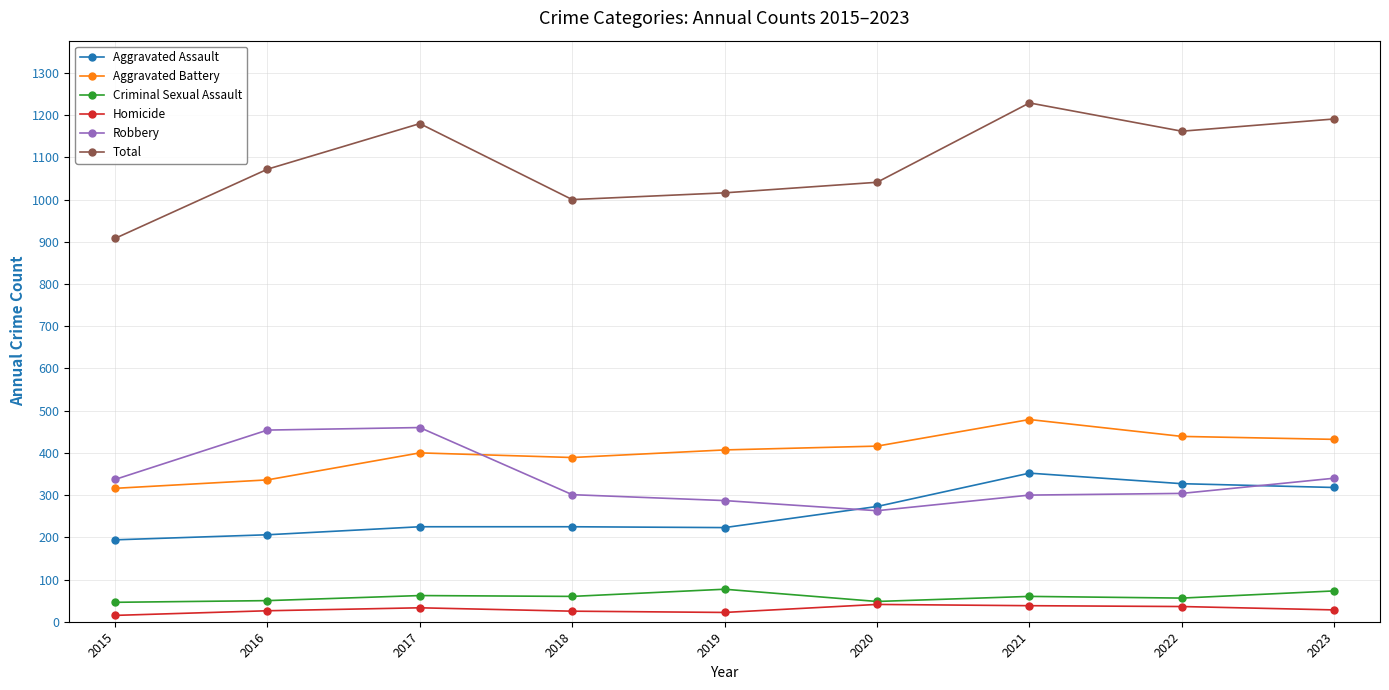

At which category does the chart reach its peak across all series?

2021